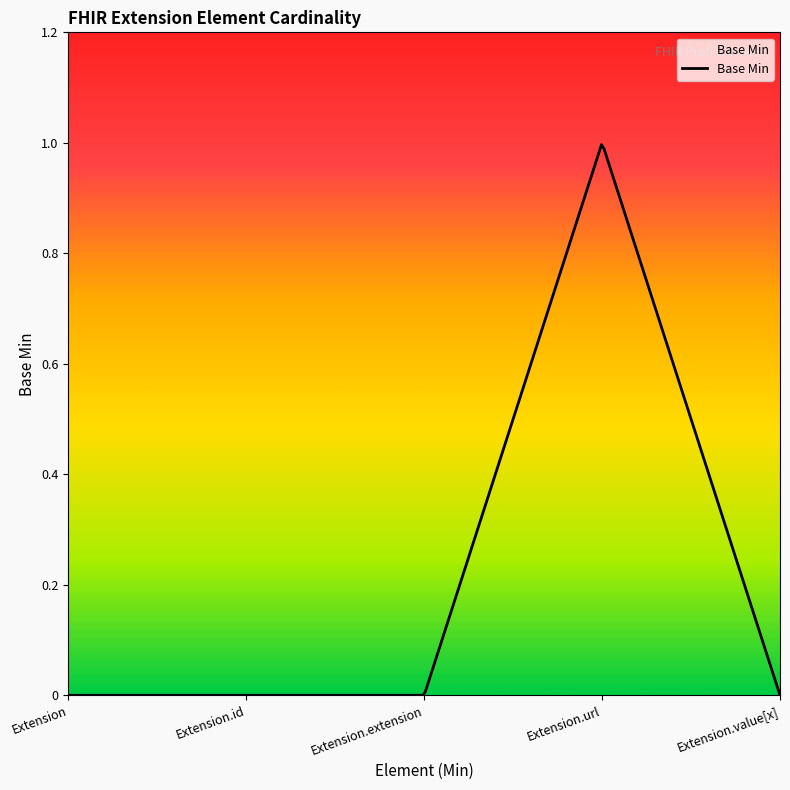

Rank the categories by value from lowest to highest.

Extension, Extension.id, Extension.extension, Extension.value[x], Extension.url